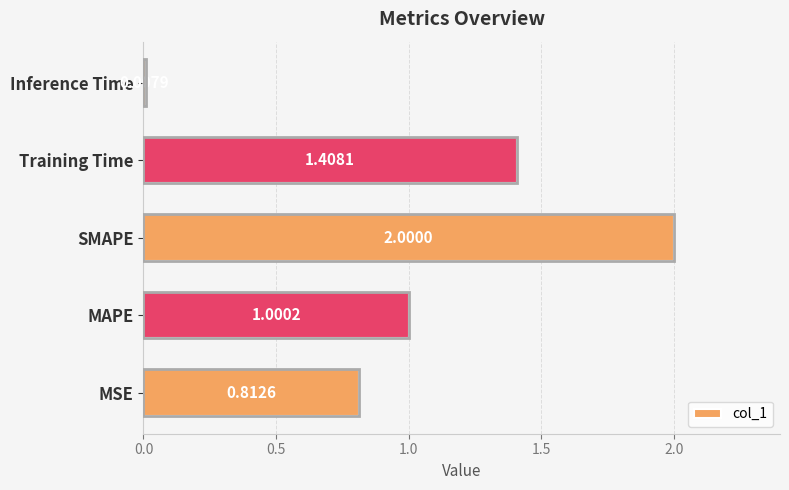

What is the difference between the second highest and second lowest values?

0.6